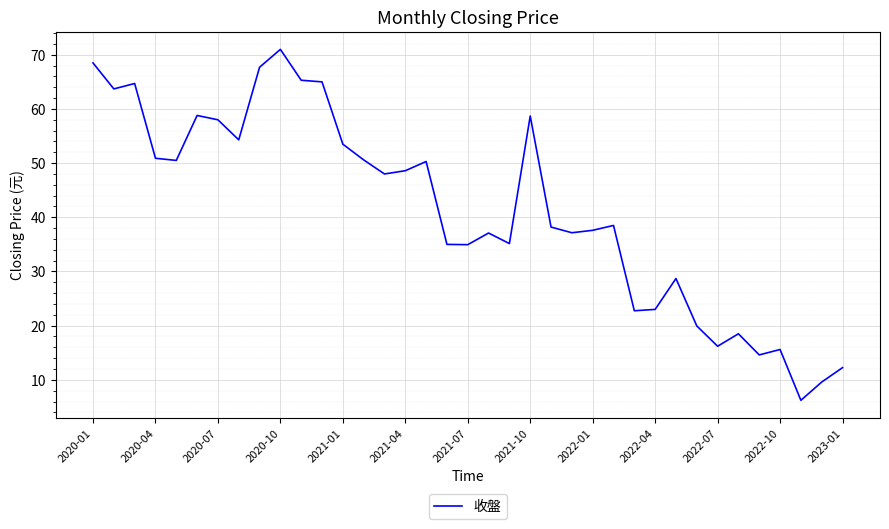

What is the difference between the maximum and minimum values?

64.8